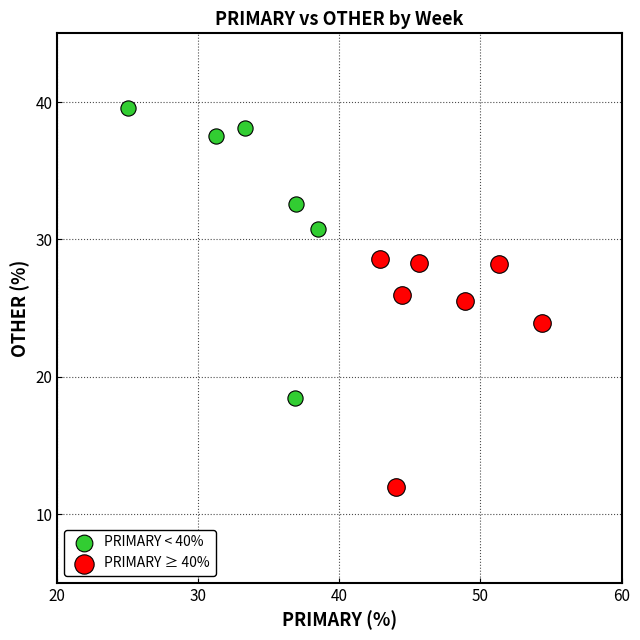

Which series reaches the minimum Y coordinate?

PRIMARY ≥ 40%